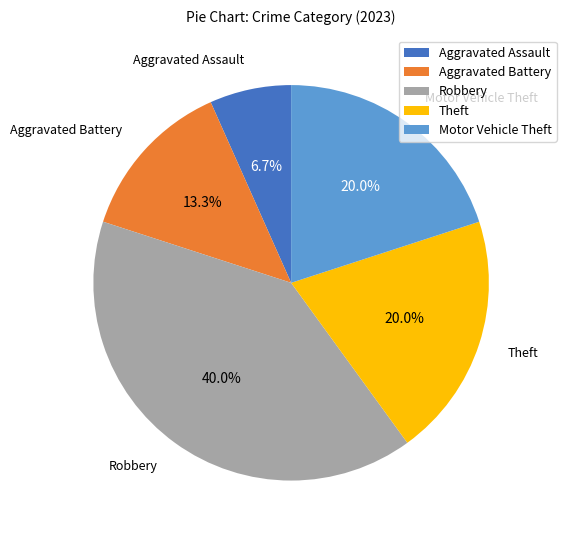

What is the largest slice in the pie chart?

Robbery